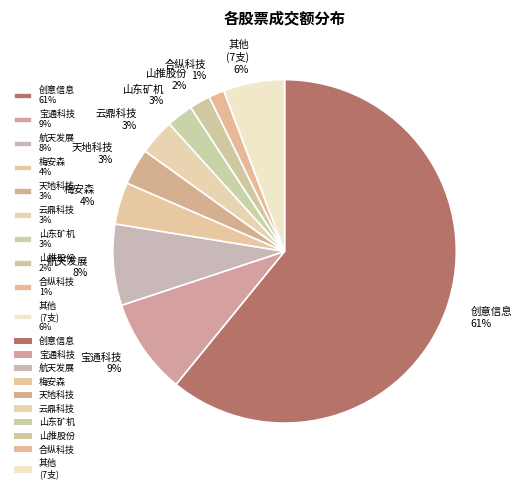

Is it true that 山推股份 2% is 2% of the pie?

True